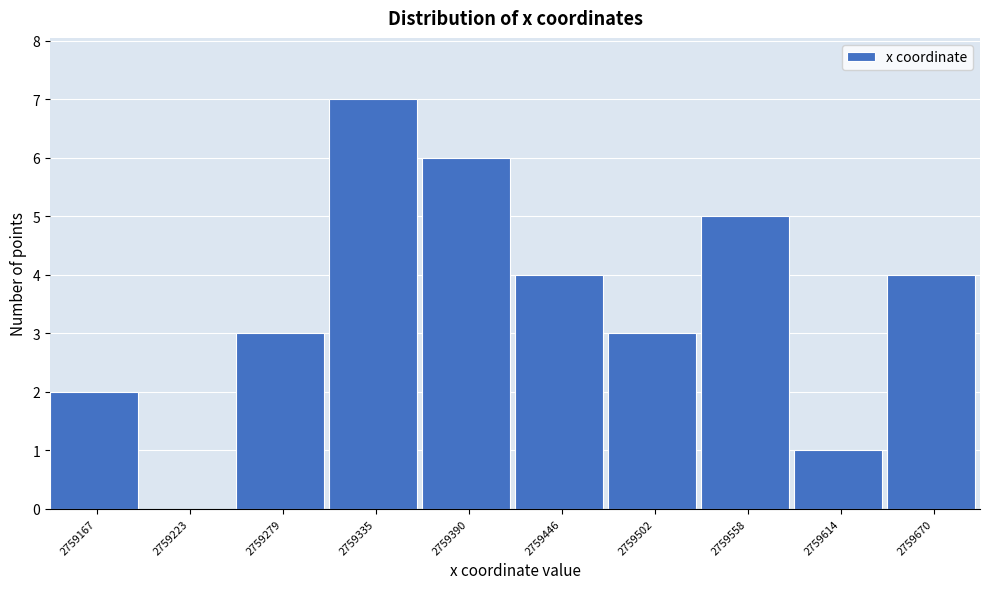

Reading left to right, transcribe all the data shown in this chart.

2759167=2	2759223=0	2759279=3	2759335=7	2759390=6	2759446=4	2759502=3	2759558=5	2759614=1	2759670=4